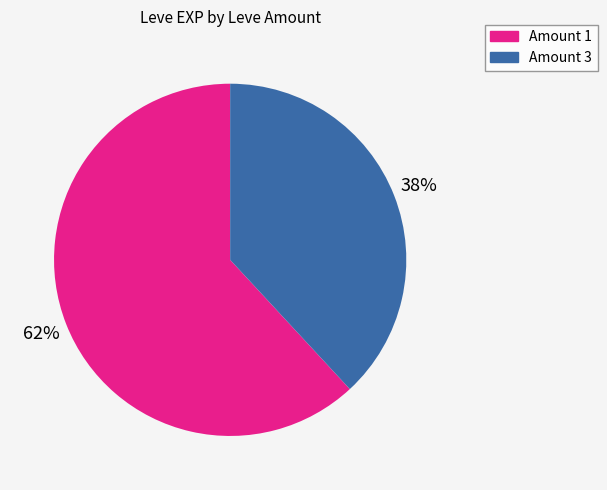

Is there a majority slice in this chart?

Yes